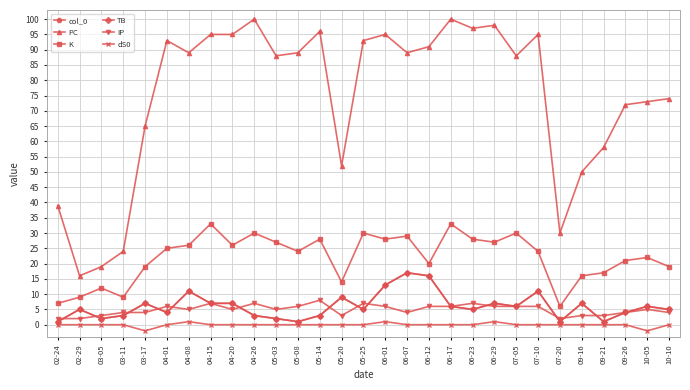

How many lines are shown in the chart?

6